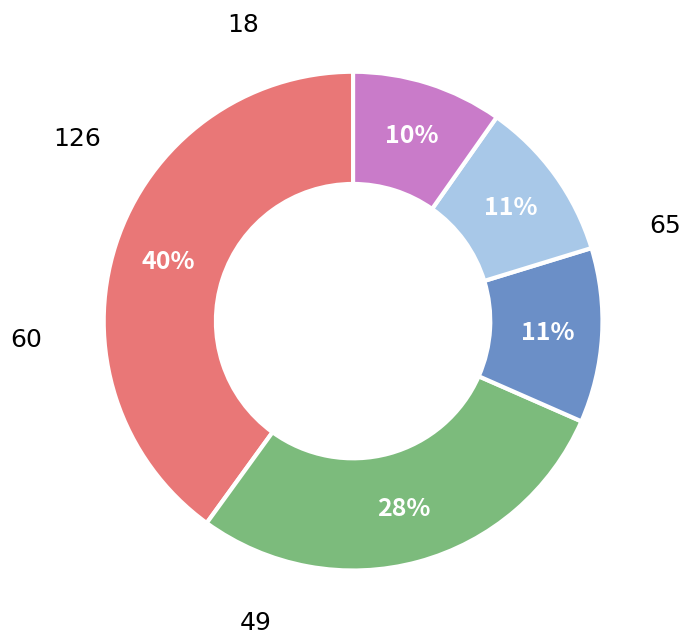

To the nearest percent, what is the difference between the largest and smallest slice percentages?

30%